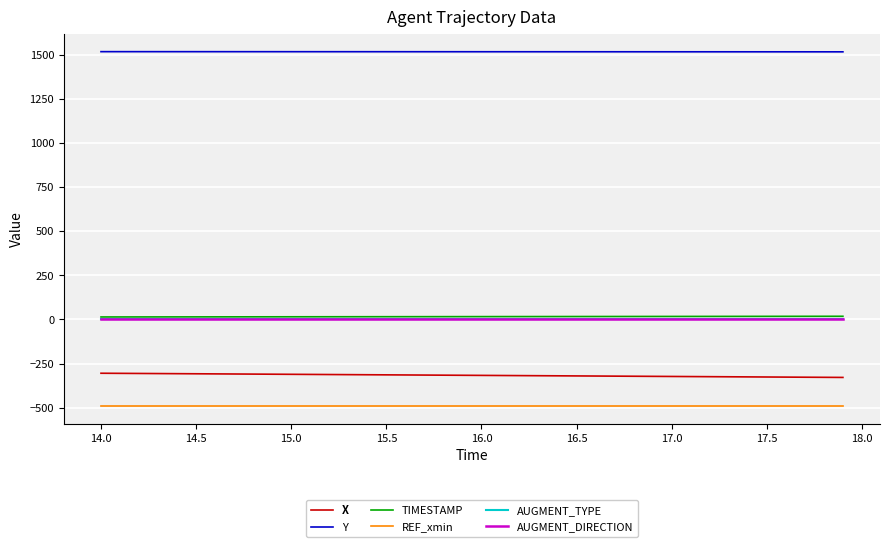

At how many categories does at least one series exceed 1009?

40